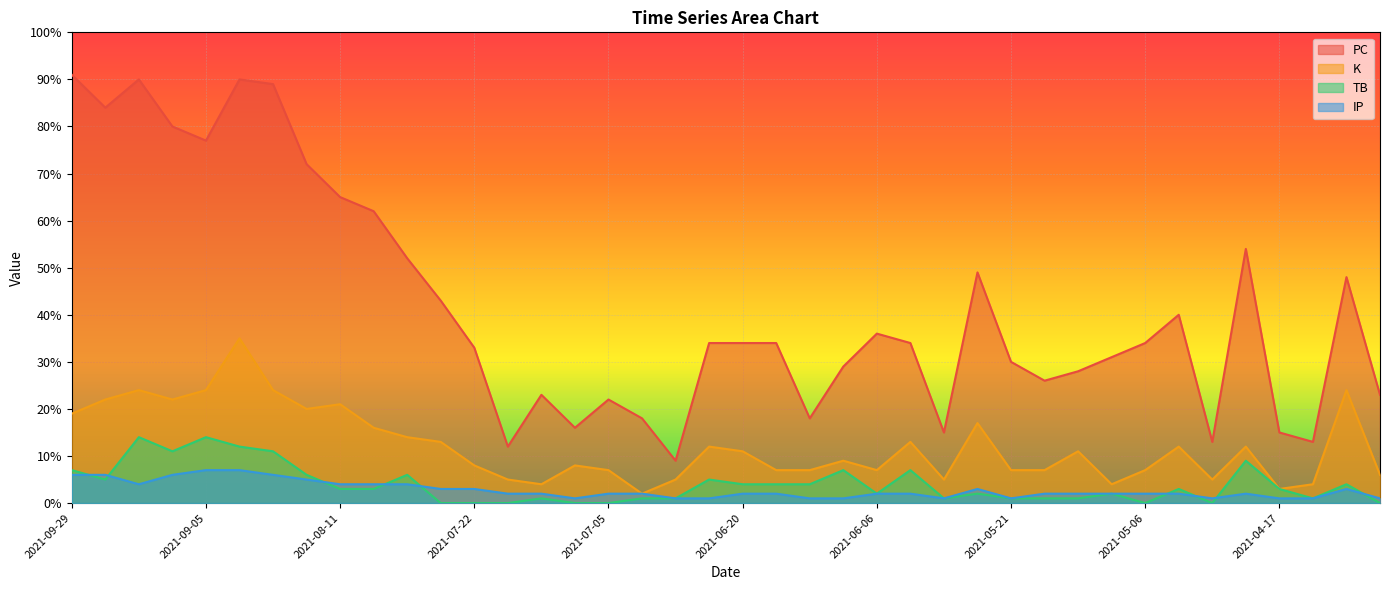

In TB, how many points are lower than both neighbors (excluding endpoints)?

7